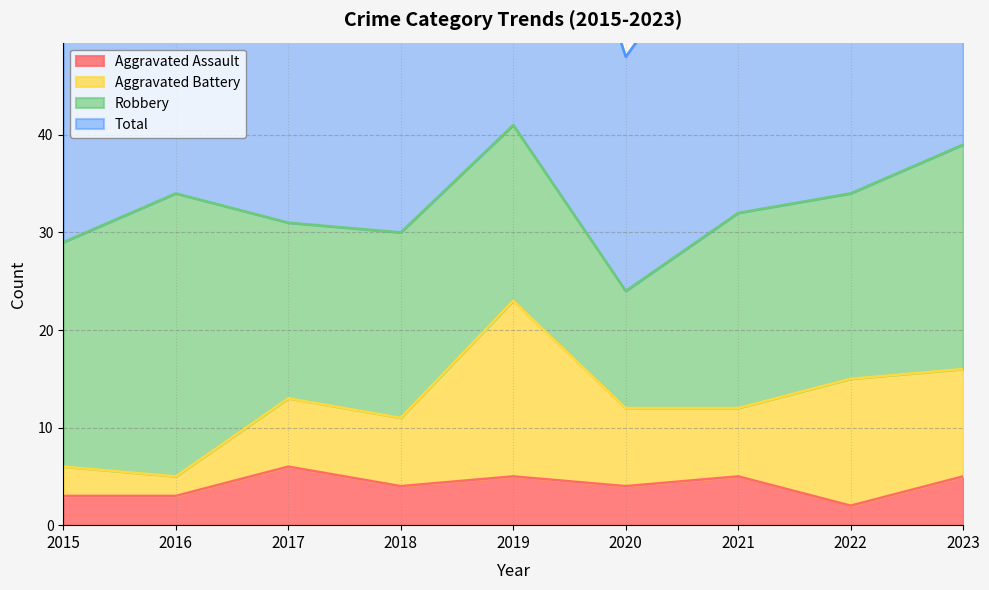

True or false: Aggravated Assault and Total cross at least once.

False